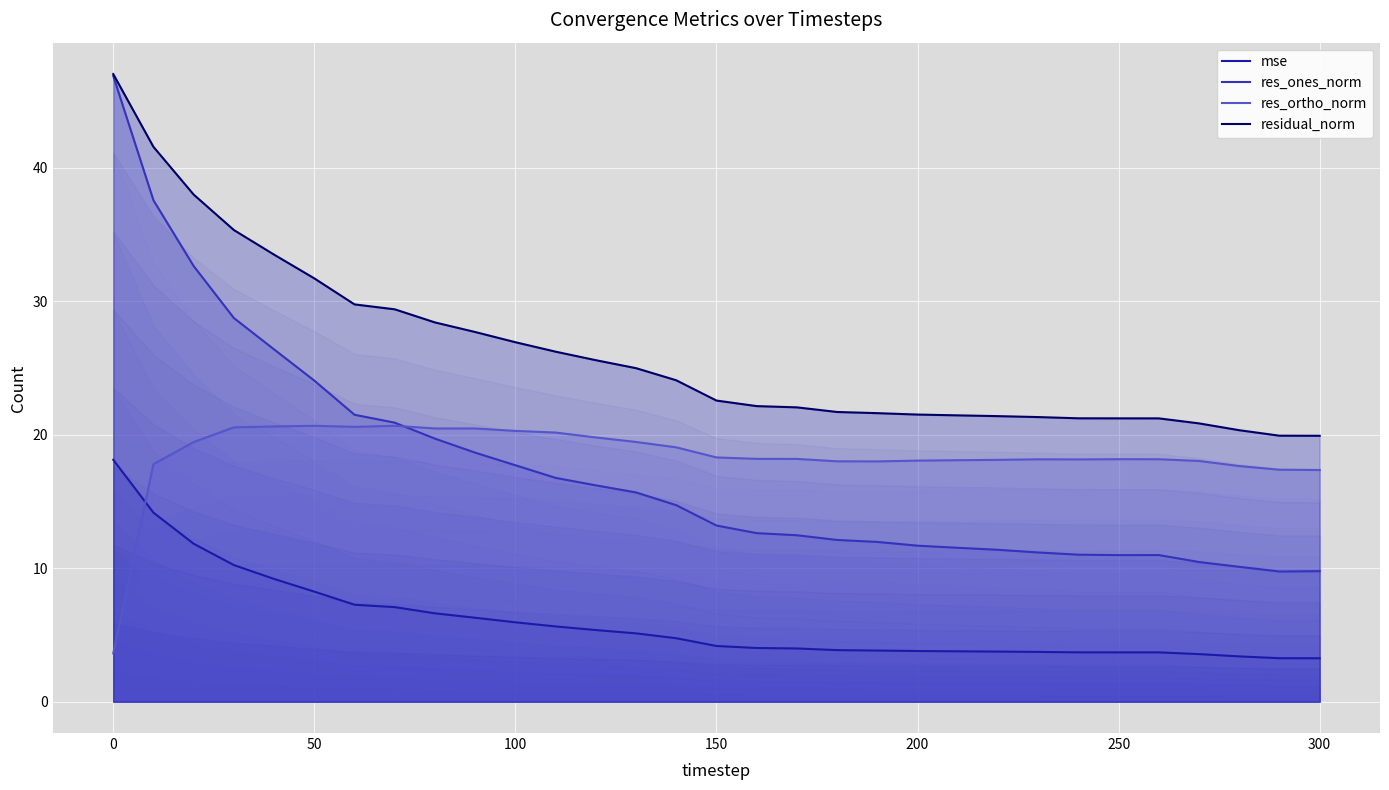

In res_ones_norm, how many points are higher than both neighbors (excluding endpoints)?

1